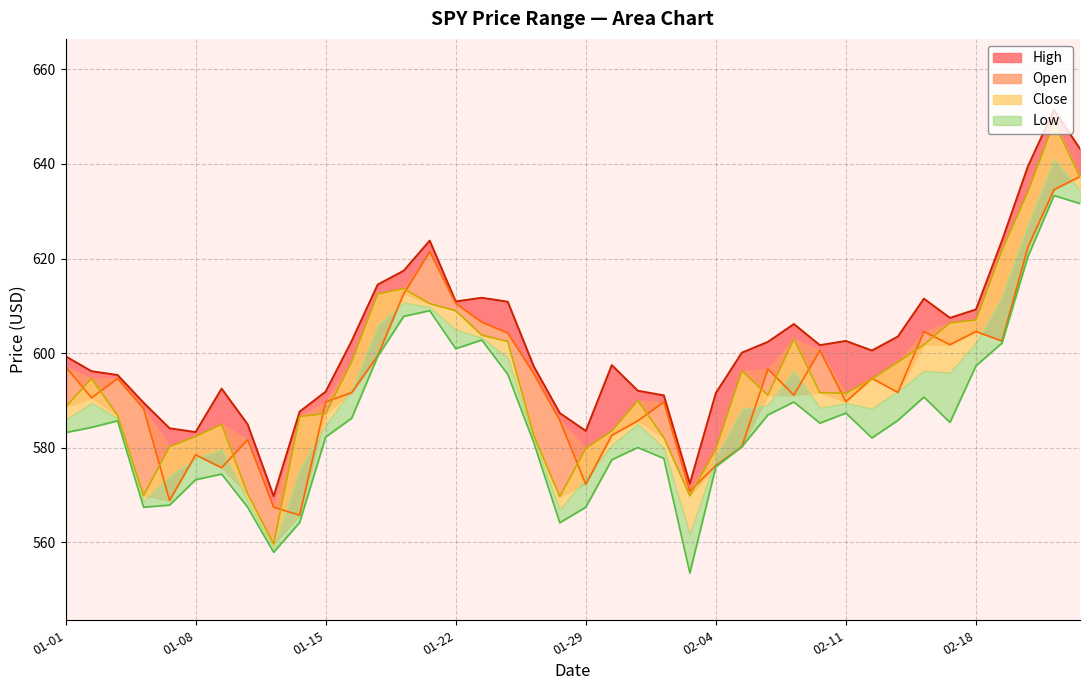

What is the greatest value displayed?

651.4